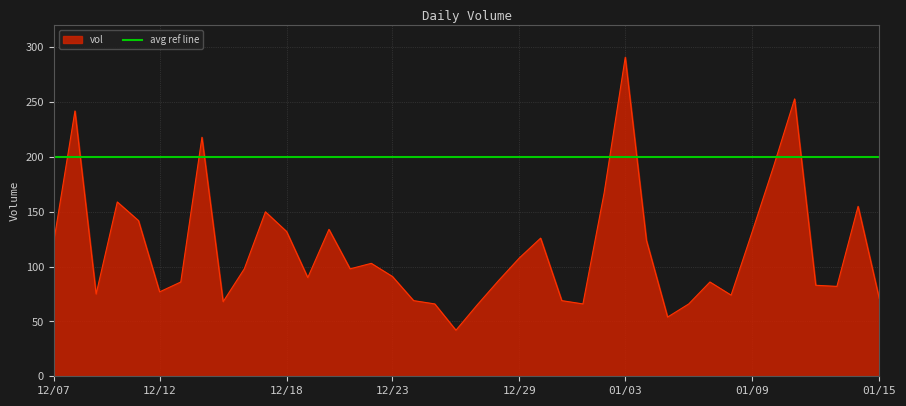

The value of vol at 01/09 is 211. True or false?

False